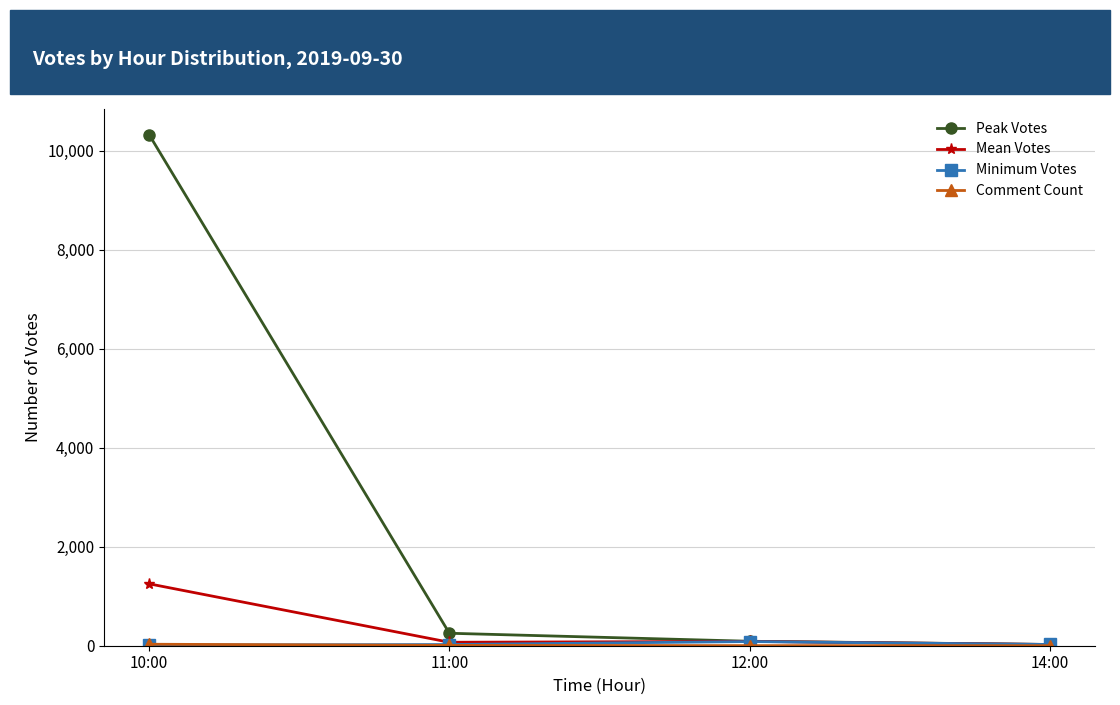

True or false: Mean Votes has a value of 70 at 11:00.

True